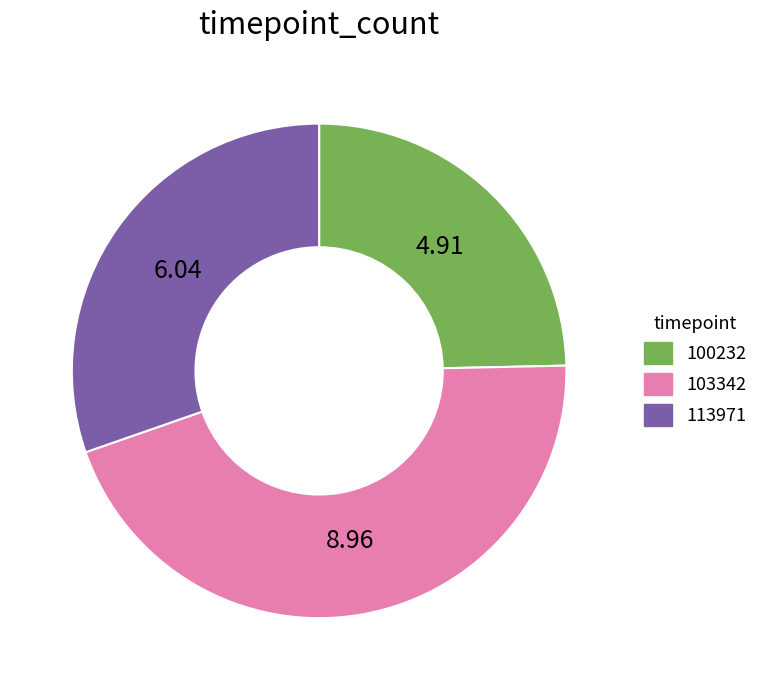

Does any single category account for the majority?

No